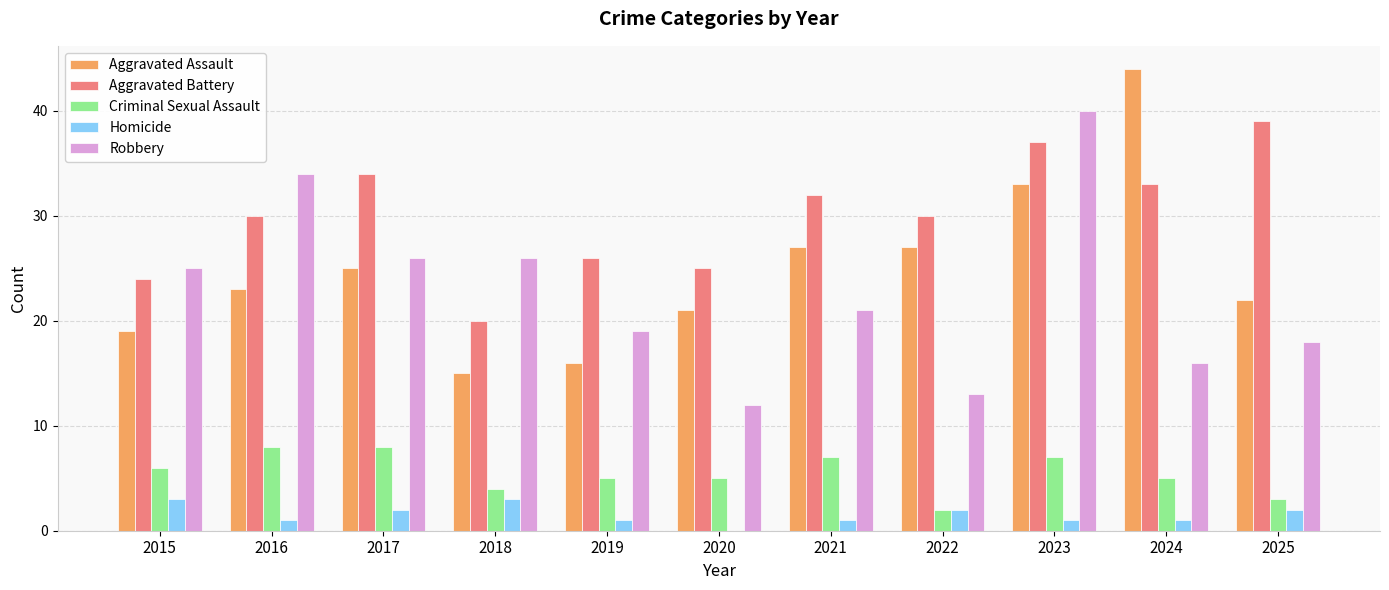

How many series are shown in this chart?

5